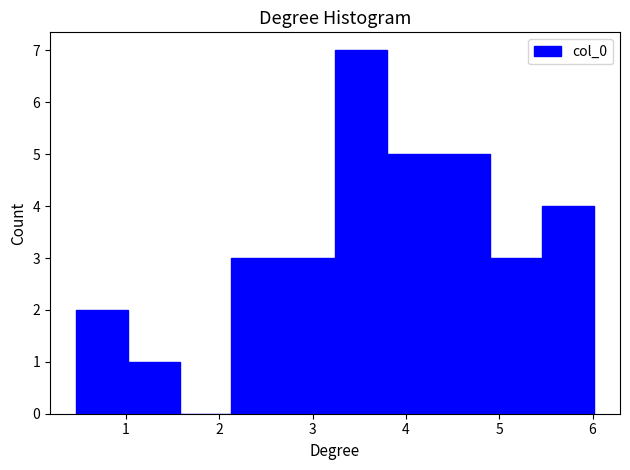

Reading left to right, transcribe this chart: for each bar, give the range it covers on the x-axis and its height. Neither the bar edges nor the heights are printed on the chart, so give them approximately, as read against the axes.

0.5 to 1.0: 2
1.0 to 1.6: 1
1.6 to 2.1: 0
2.1 to 2.7: 3
2.7 to 3.2: 3
3.2 to 3.8: 7
3.8 to 4.4: 5
4.4 to 4.9: 5
4.9 to 5.5: 3
5.5 to 6.0: 4